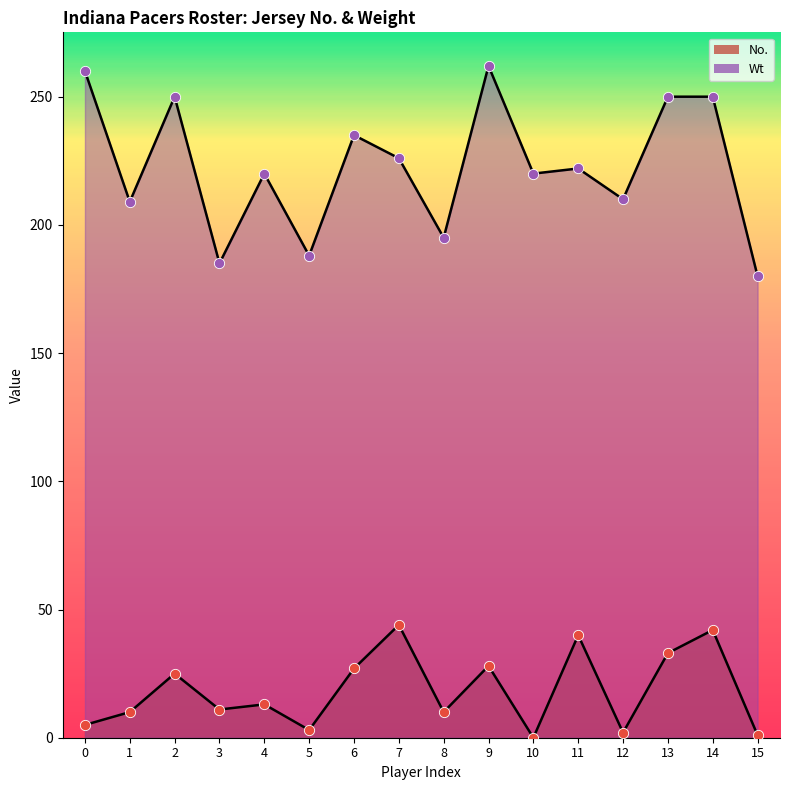

Which series contains the highest Y value?

Wt